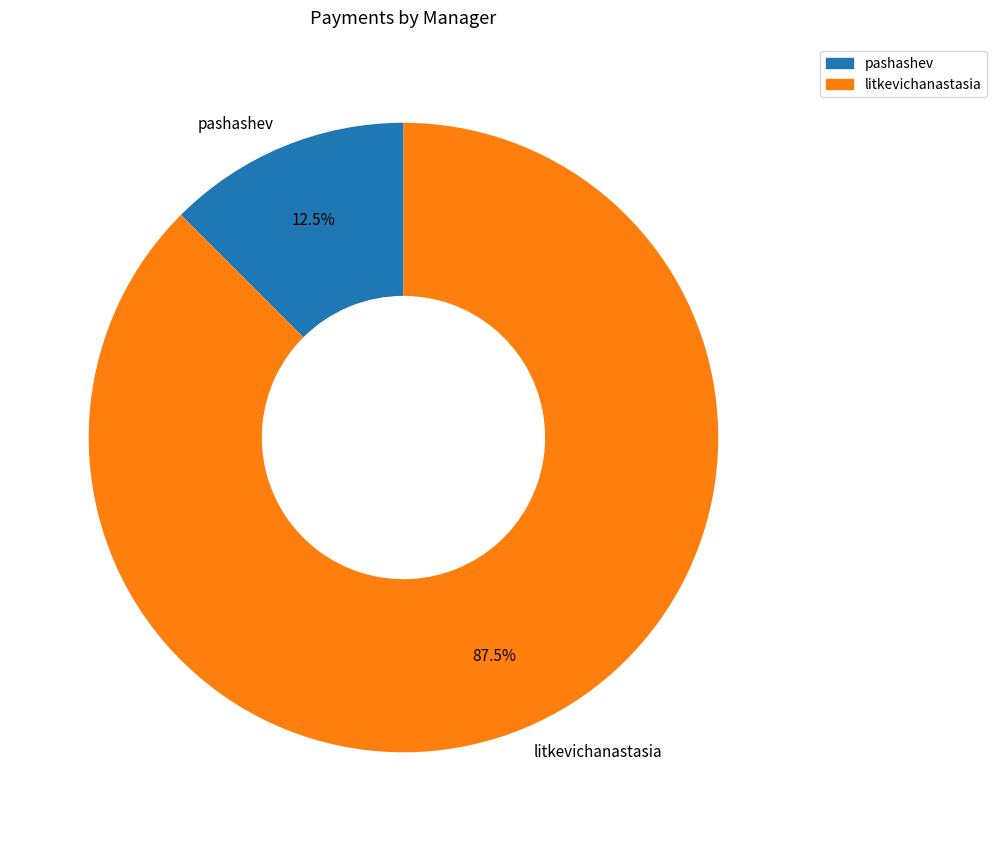

Is litkevichanastasia the majority of the pie?

Yes